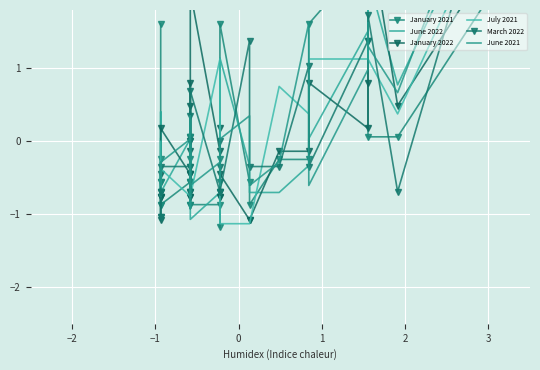

Rank the series by their maximum value, from lowest to highest.

January 2021, January 2022, July 2021, June 2022, March 2022, June 2021